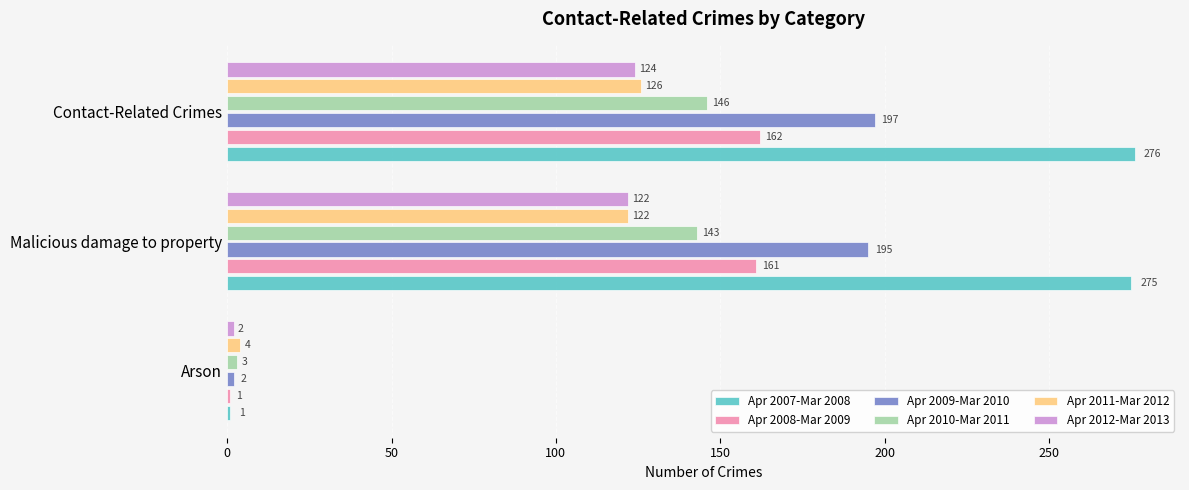

What is the average value of the Apr 2010-Mar 2011 series?

97